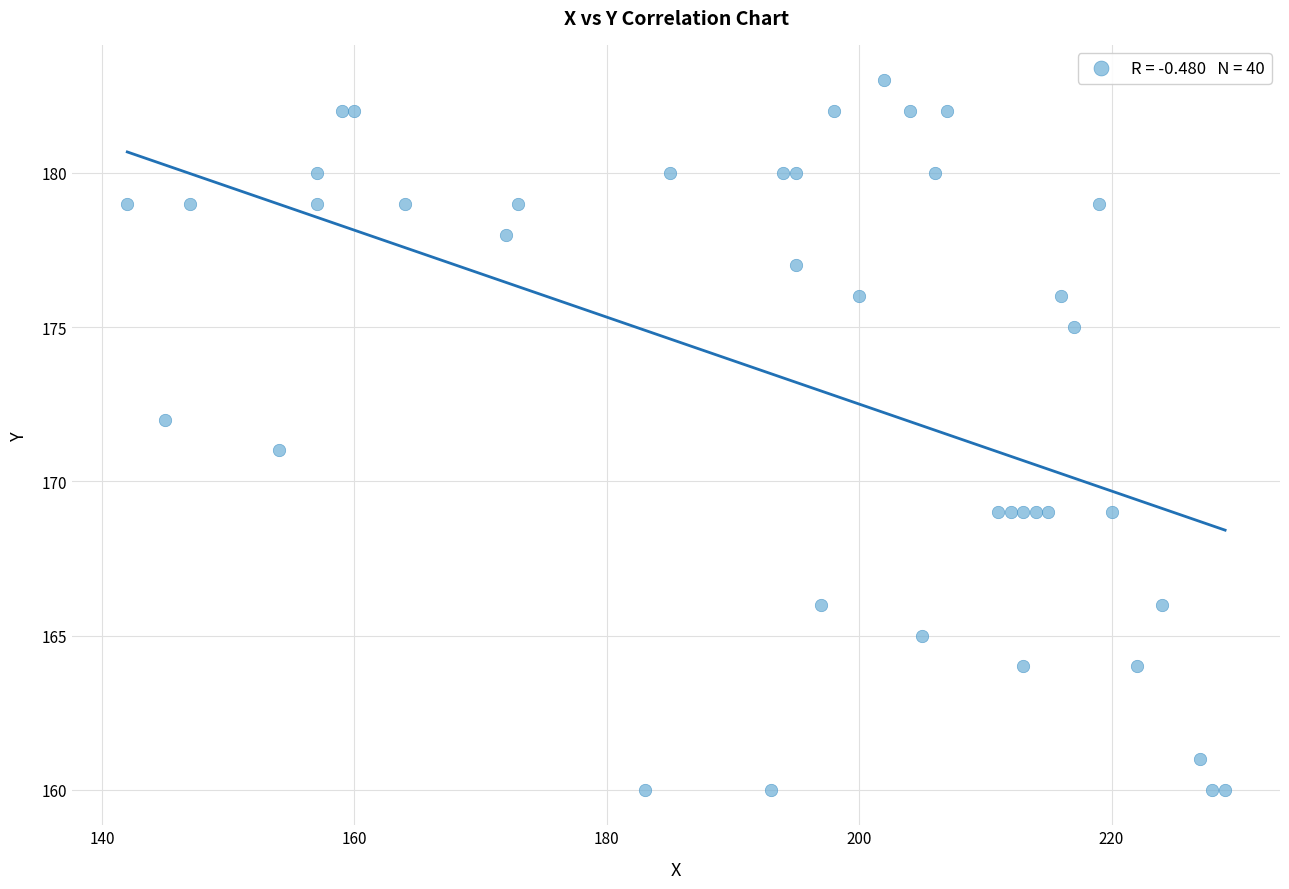

What is the range of X values (max minus min)?

87